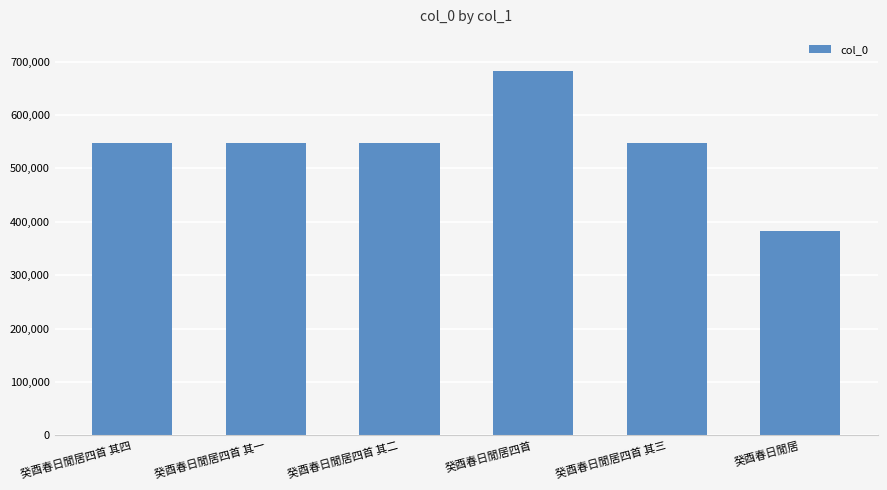

The value at 癸酉春日閒居四首 其三 is 227644. True or false?

False